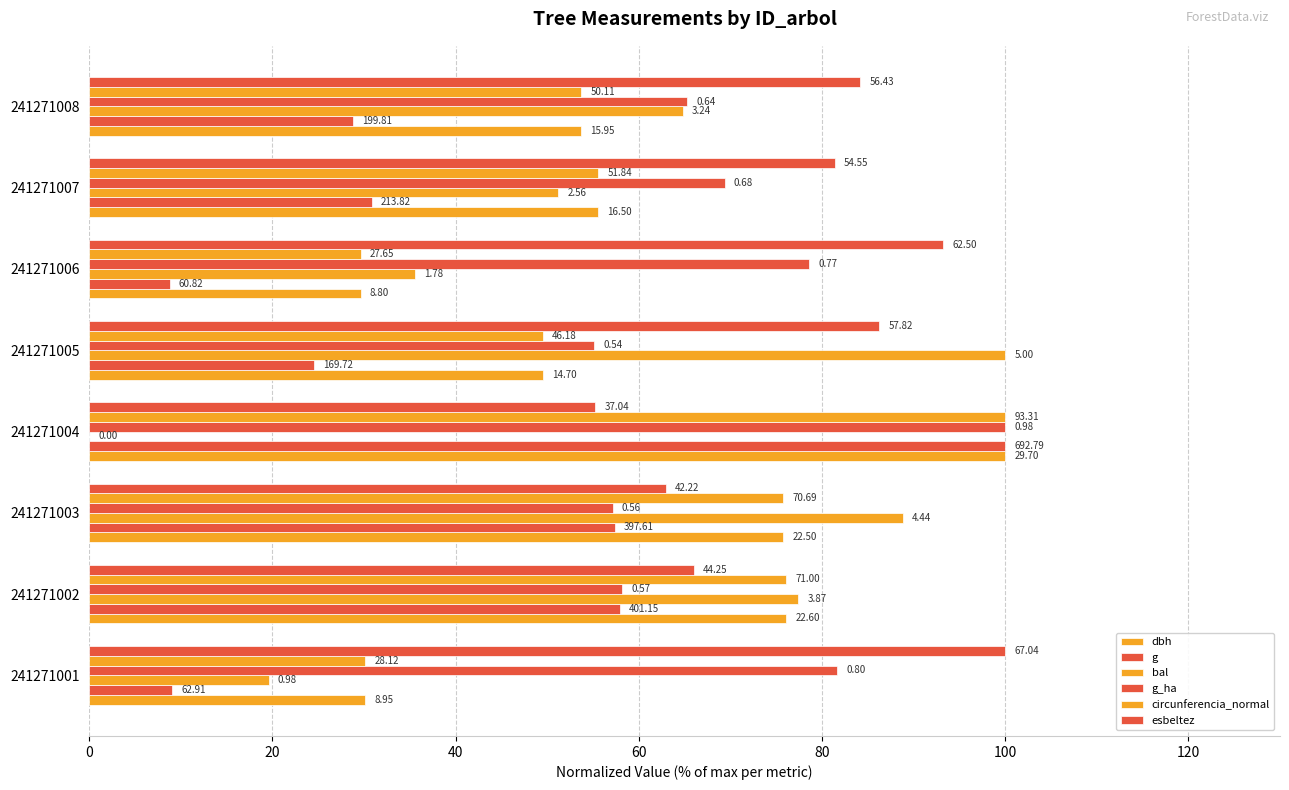

Reading left to right, list all the values displayed in this chart.

dbh: 30.1	76.1	75.8	100.0	49.5	29.6	55.6	53.7
g: 9.1	57.9	57.4	100.0	24.5	8.8	30.9	28.8
bal: 19.6	77.4	88.8	0.0	100.0	35.6	51.2	64.8
g_ha: 81.6	58.2	57.1	100.0	55.1	78.6	69.4	65.3
circunferencia_normal: 30.1	76.1	75.8	100.0	49.5	29.6	55.6	53.7
esbeltez: 100.0	66.0	63.0	55.3	86.2	93.2	81.4	84.2